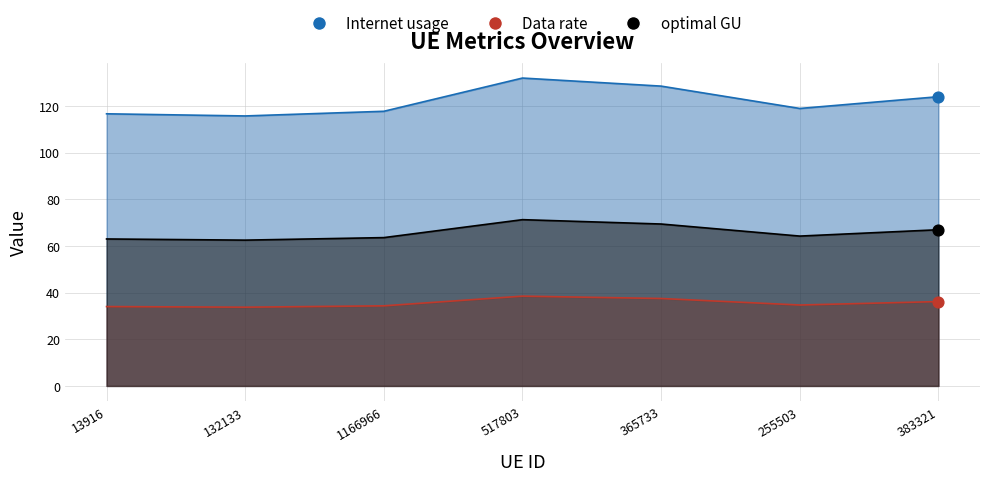

Which series reaches the maximum Y coordinate?

Internet usage